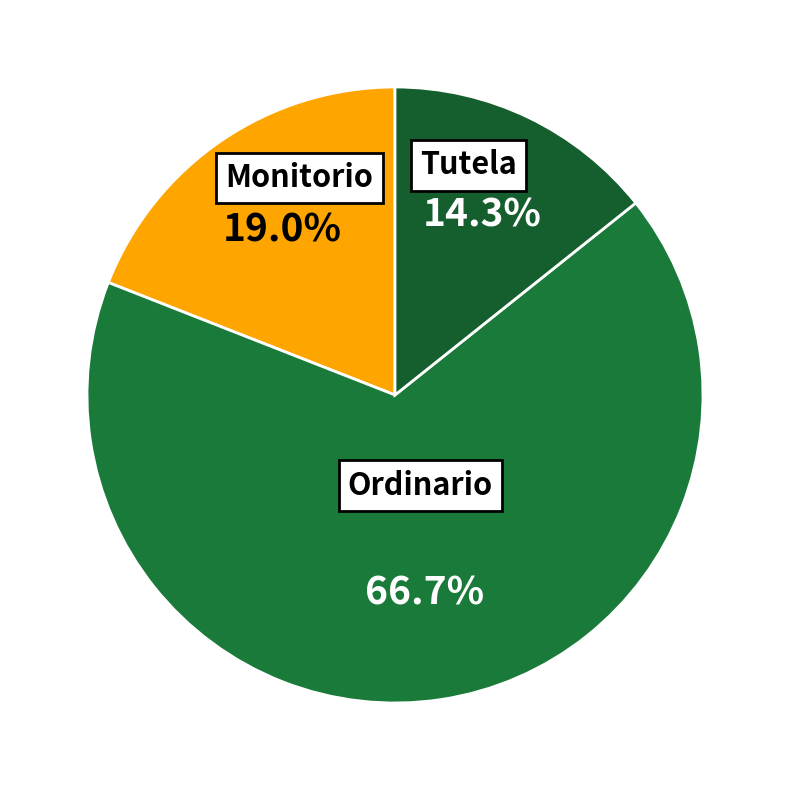

Which slice is the smallest?

Tutela